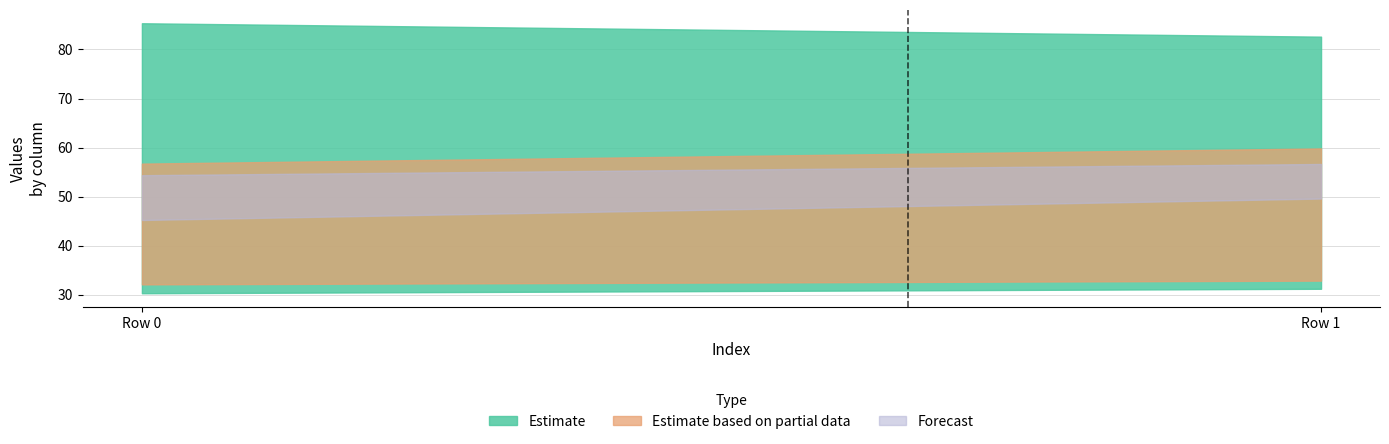

At which category is the sum across all series the highest?

1